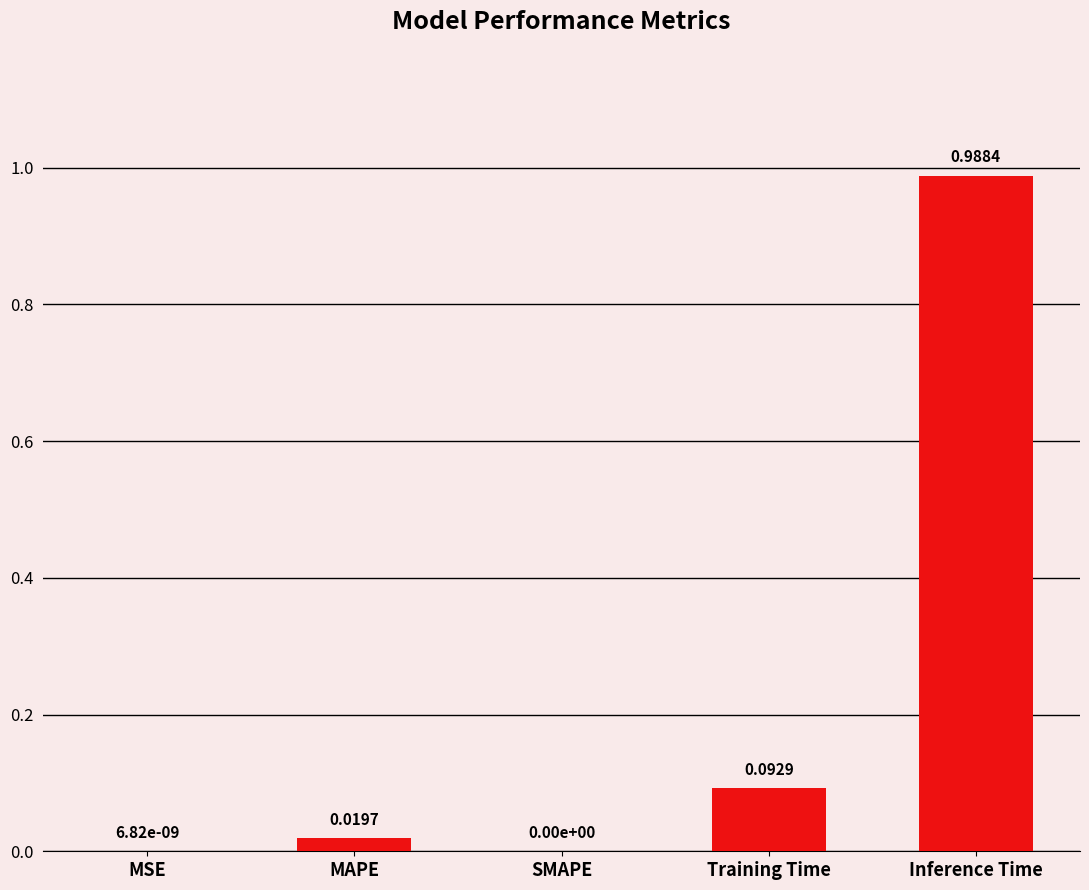

What is the sum of all values?

1.1